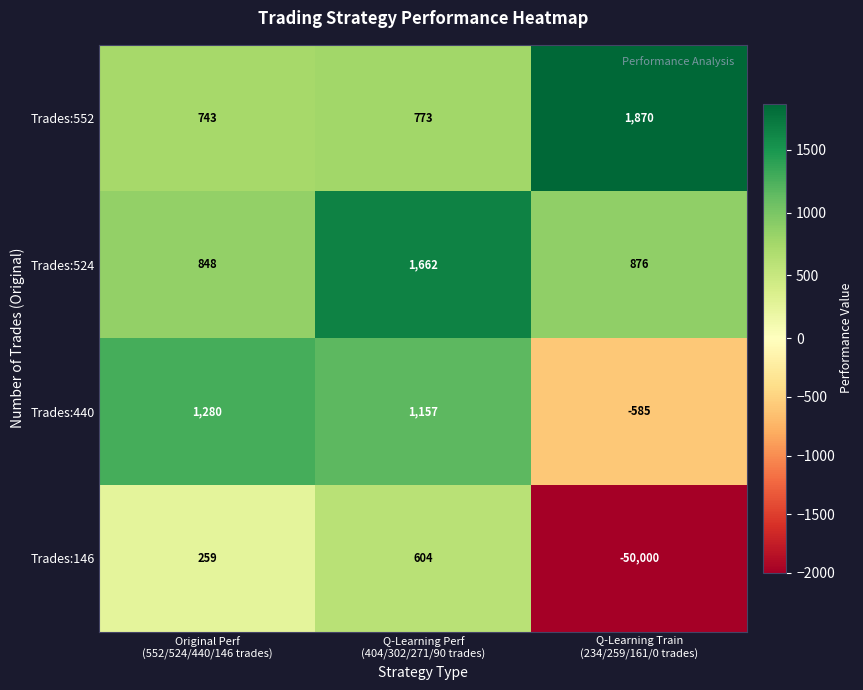

Rank the series by their maximum value, from highest to lowest.

Trades:552, Trades:524, Trades:440, Trades:146